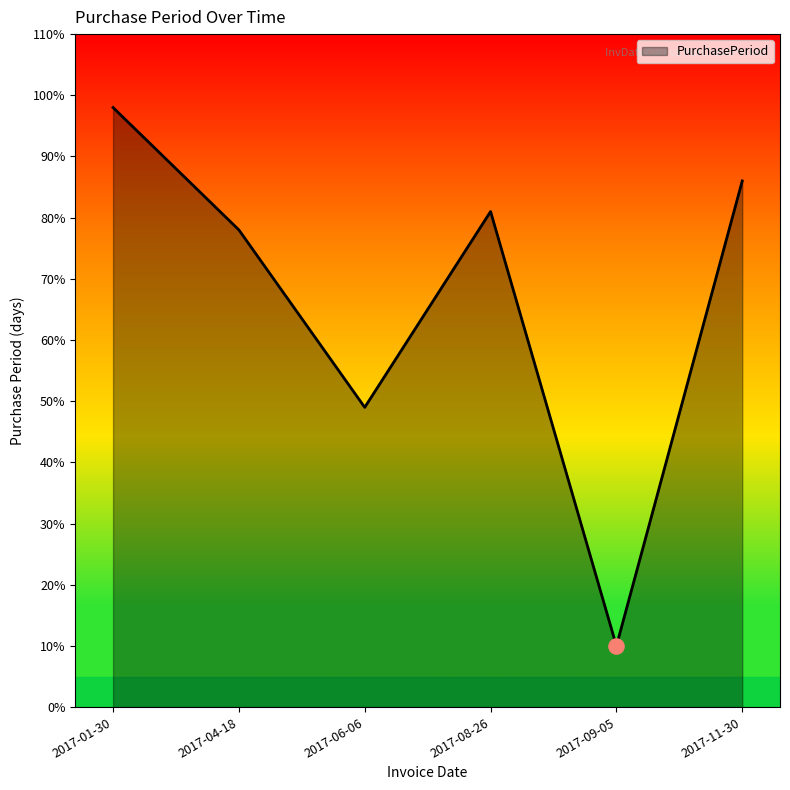

Between 2017-09-05 and 2017-08-26, which is larger?

2017-08-26